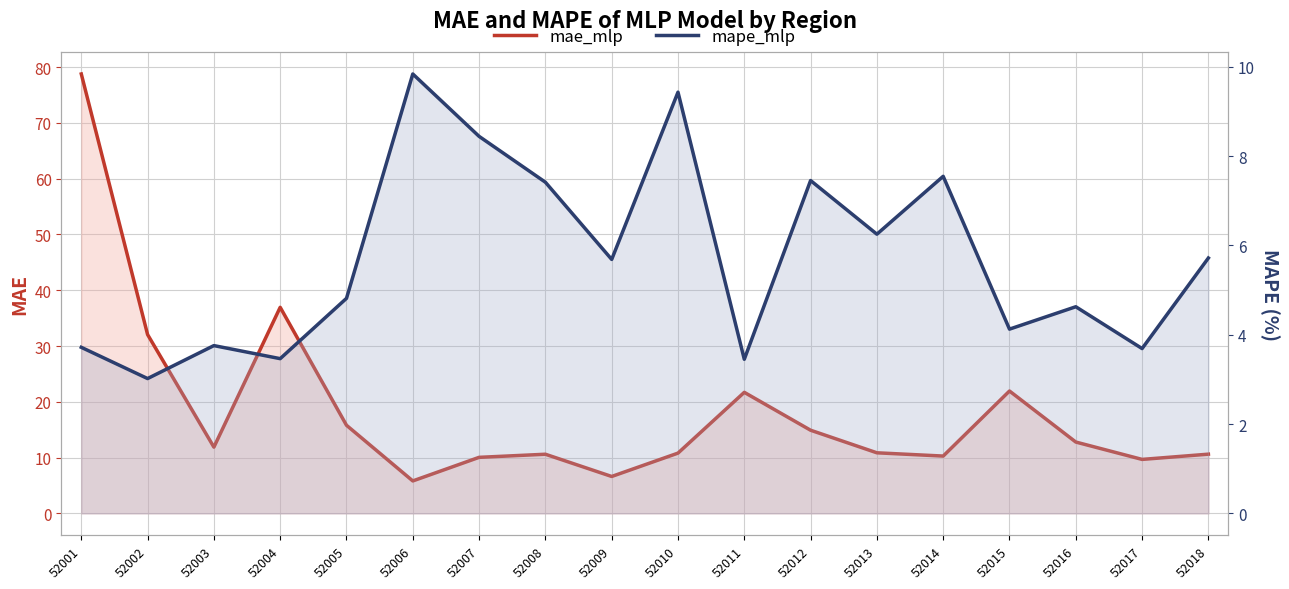

Where do mape_mlp and mae_mlp first cross each other?

52005 and 52006